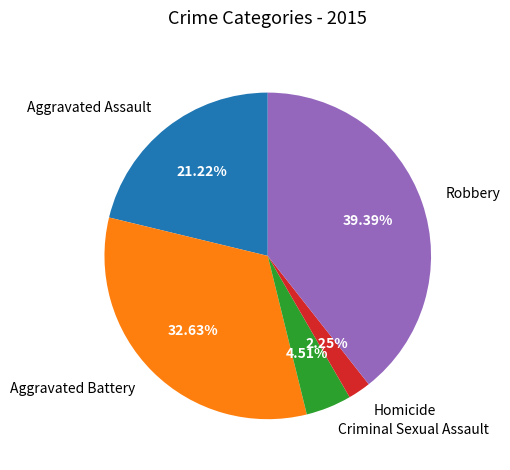

What percentage is the Homicide slice, to the nearest percent?

2%